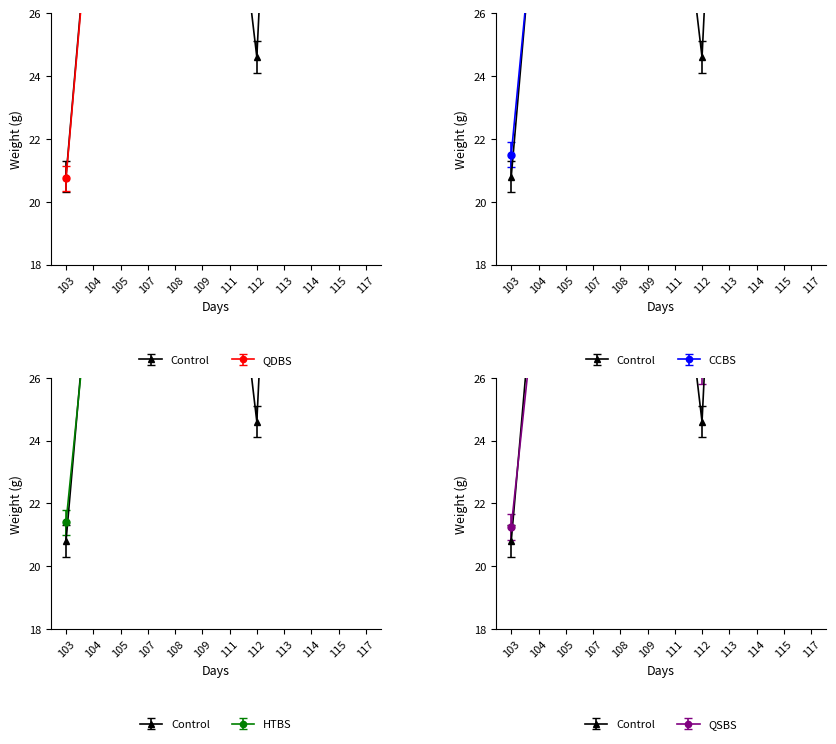

At how many categories does at least one series exceed 12?

12